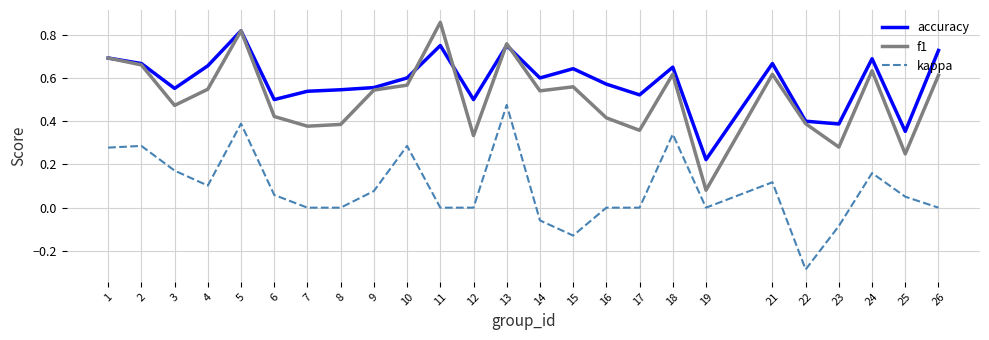

What are all the series names shown in the legend?

accuracy, f1, kappa